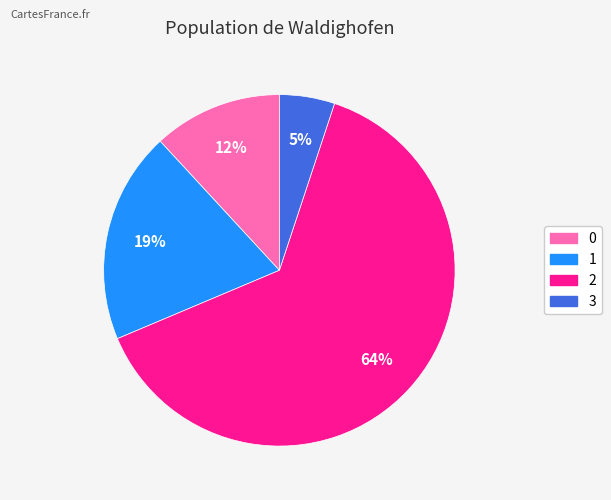

What is the ratio of the value at 0 to the value at 2?

0.2